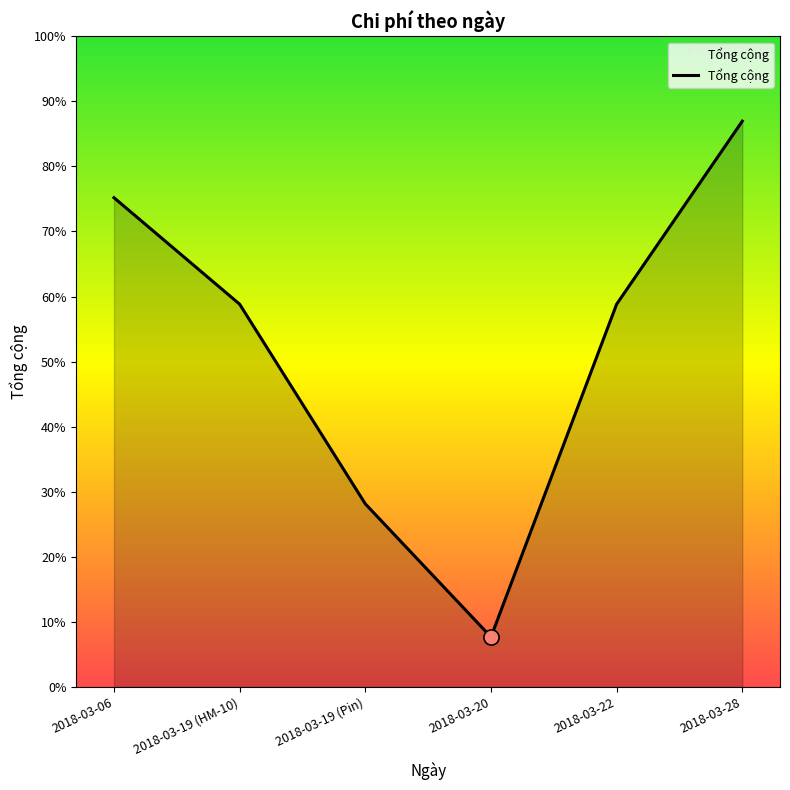

Is this an area chart (filled region under the line)?

Yes